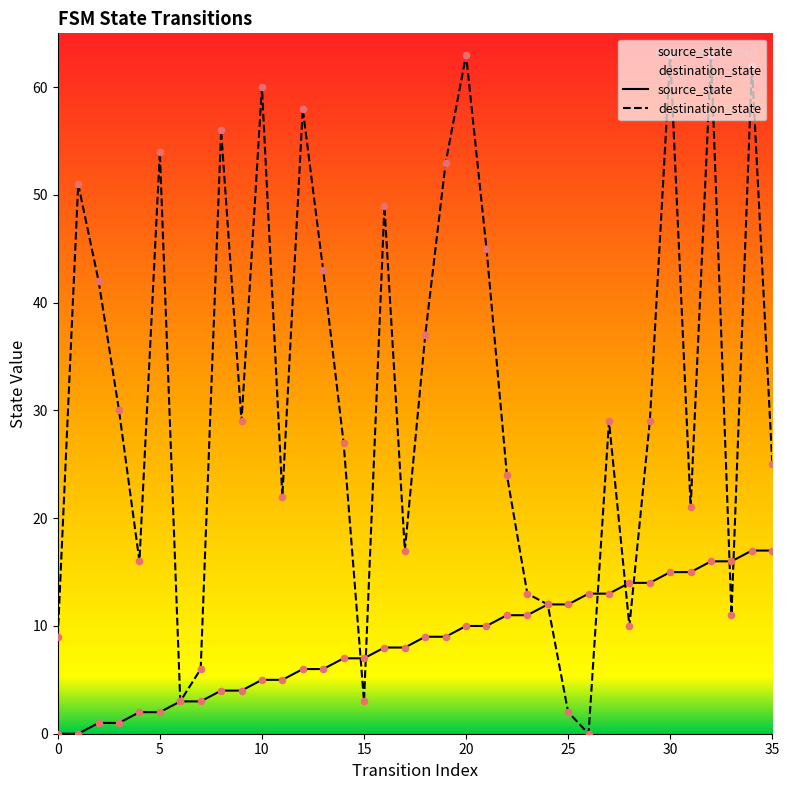

Which series reaches the maximum Y coordinate?

destination_state